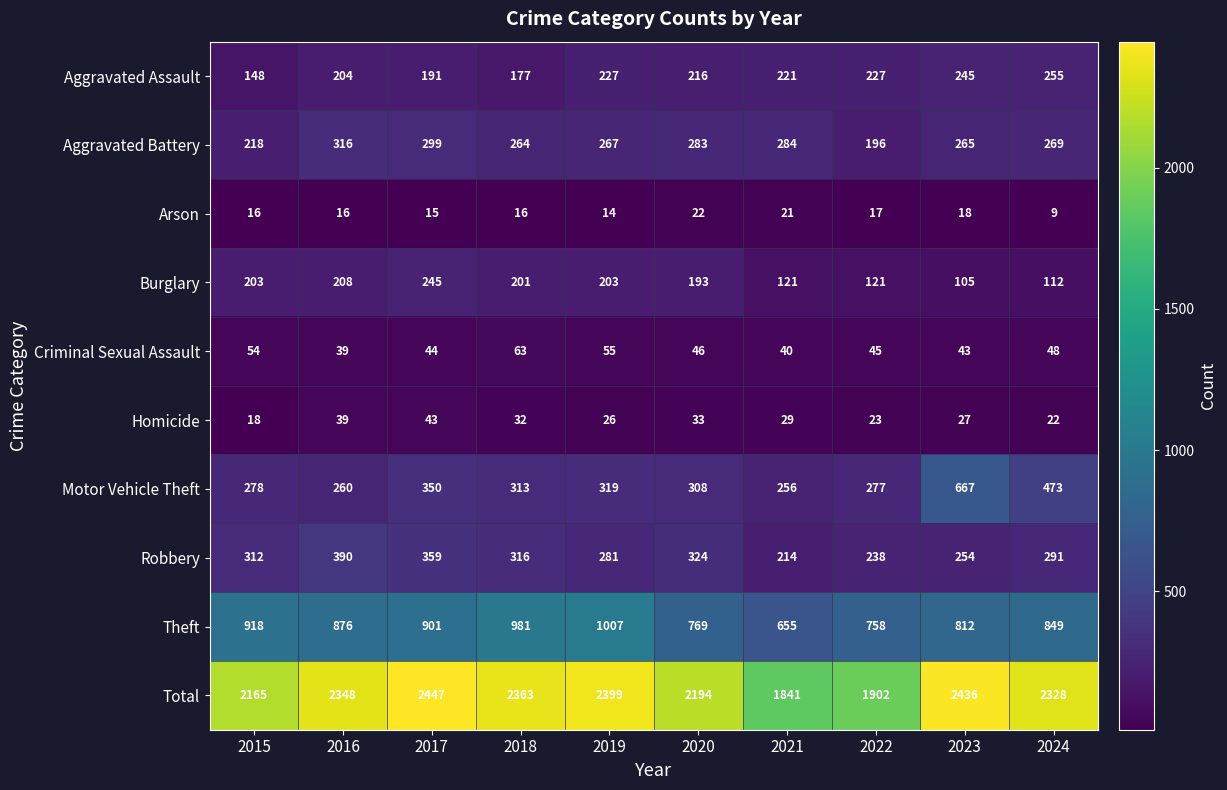

Count the number of categories in the chart.

10